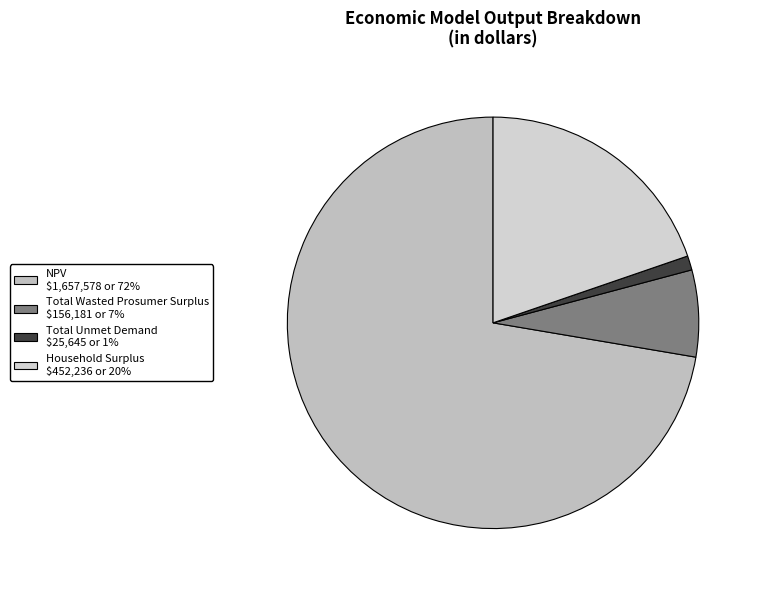

How many slices are in this pie chart?

4